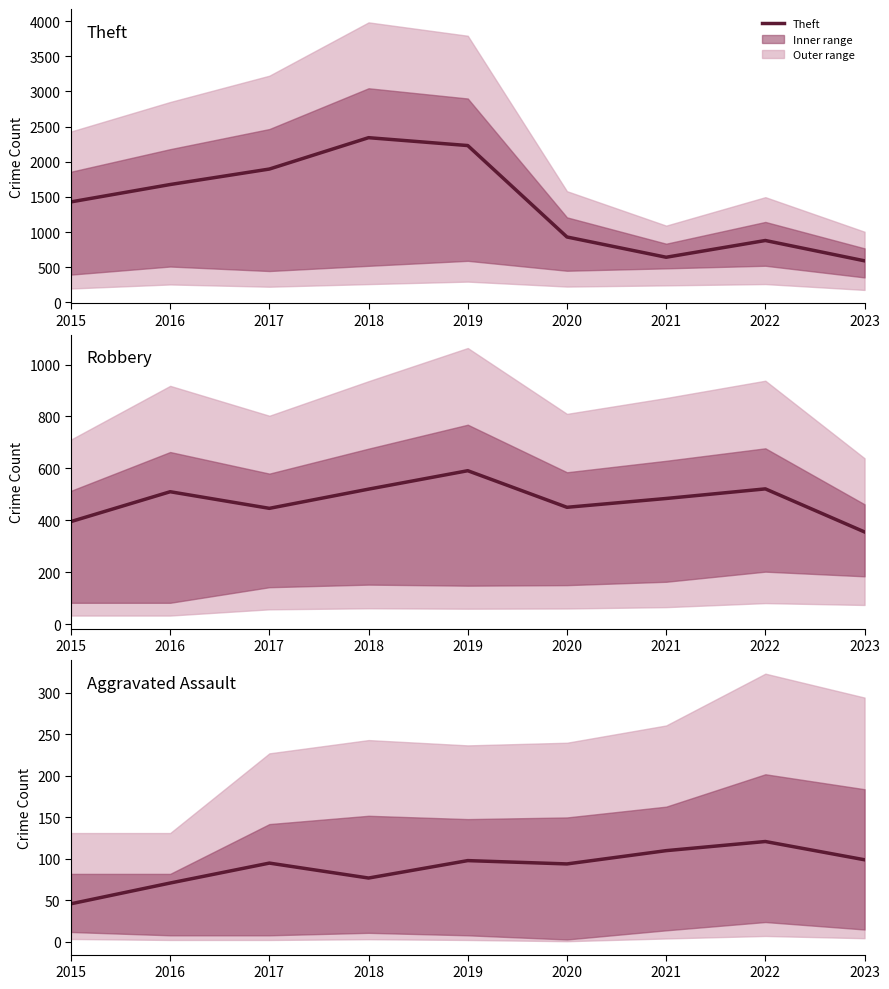

At which label does Aggravated Assault first exceed 95?

2019